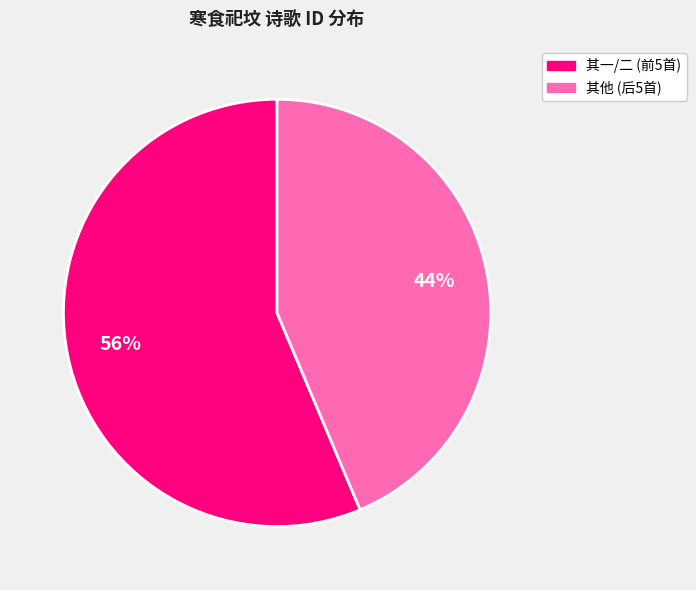

How many segments does this pie chart have?

2